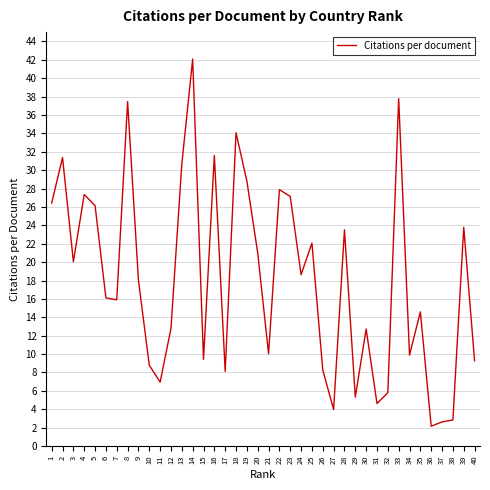

What is the average value?

18.1